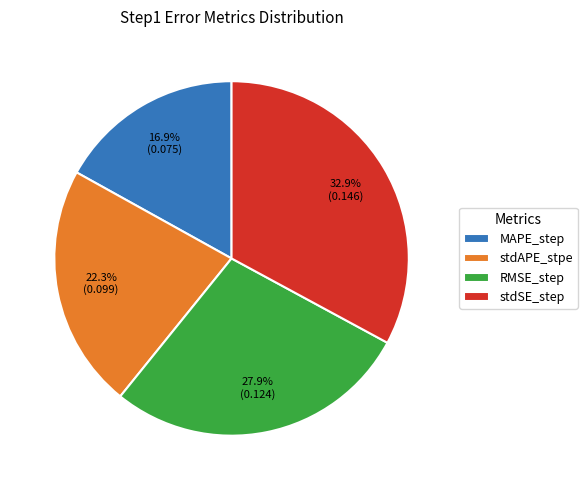

What is the smallest slice in the pie chart?

MAPE_step